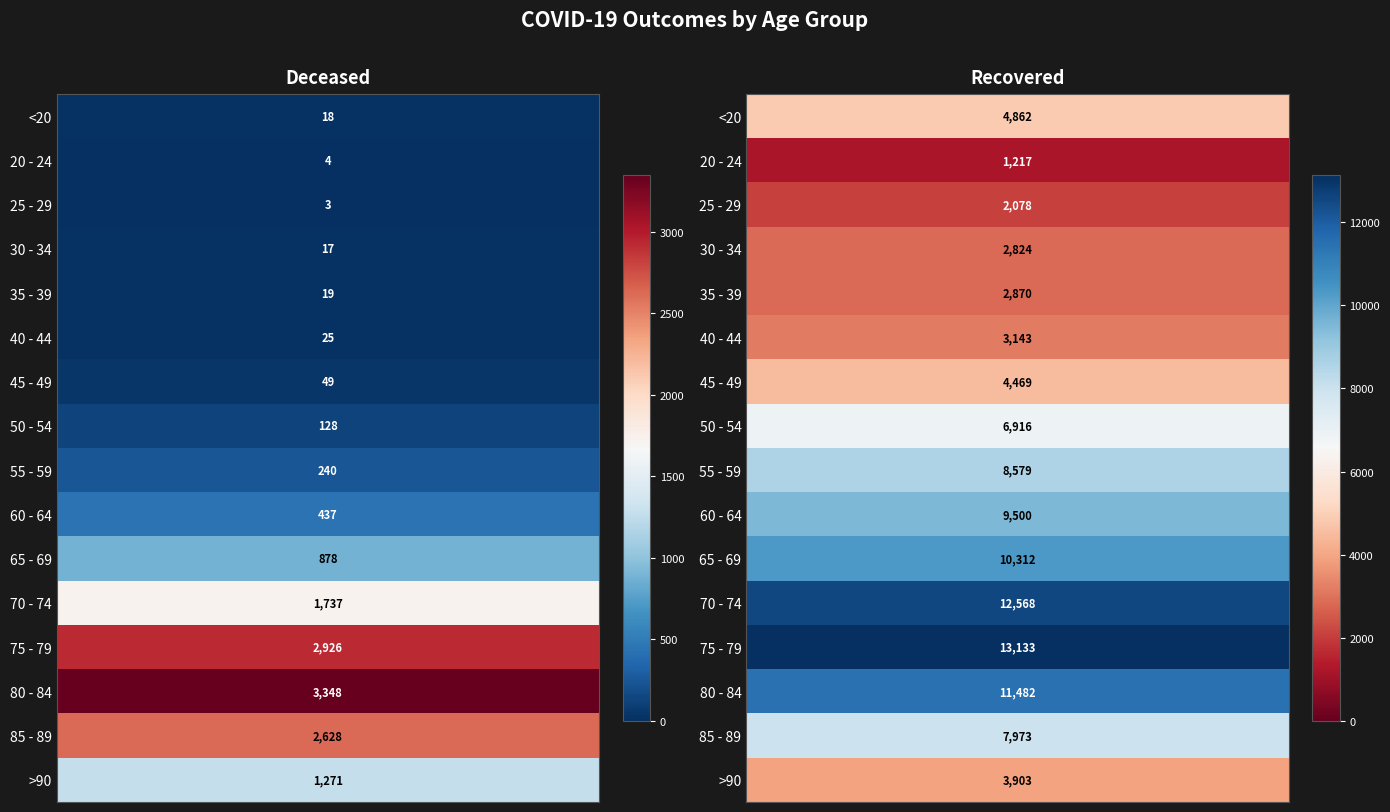

What is the minimum value shown in the chart?

3